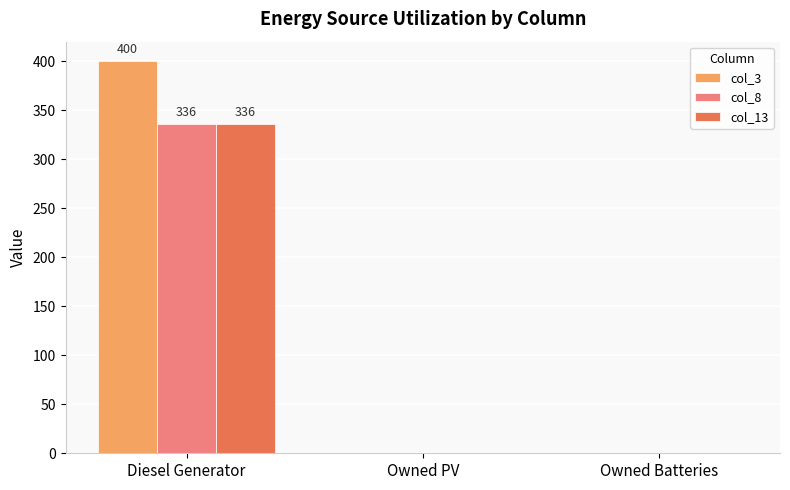

Count the col_13 values in the range 0 to 336.

3